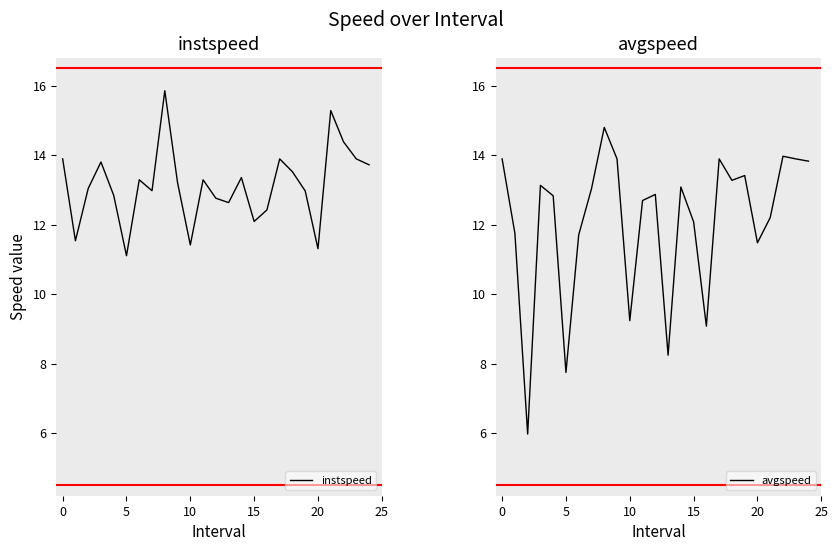

List the series in order of their peak value, highest first.

instspeed, avgspeed